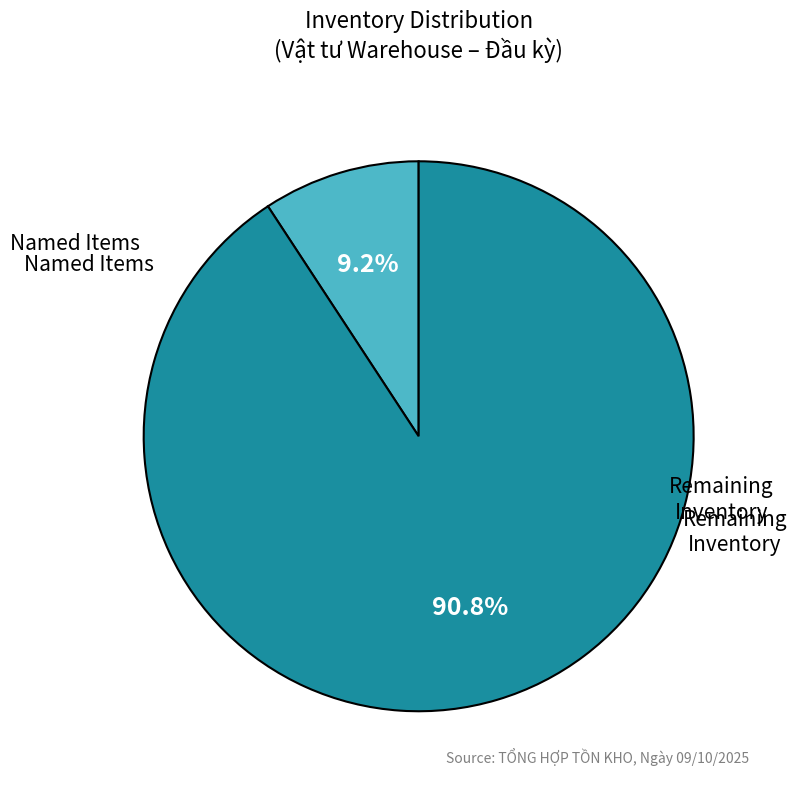

Is there any slice that represents more than half of the pie?

Yes